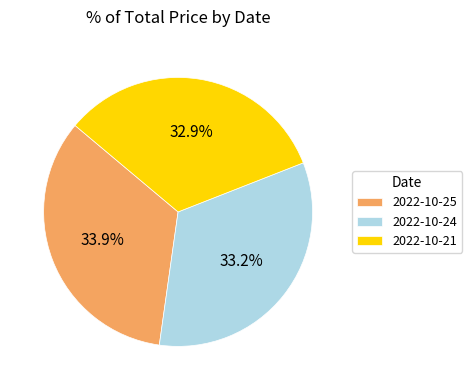

How many slices are in this pie chart?

3